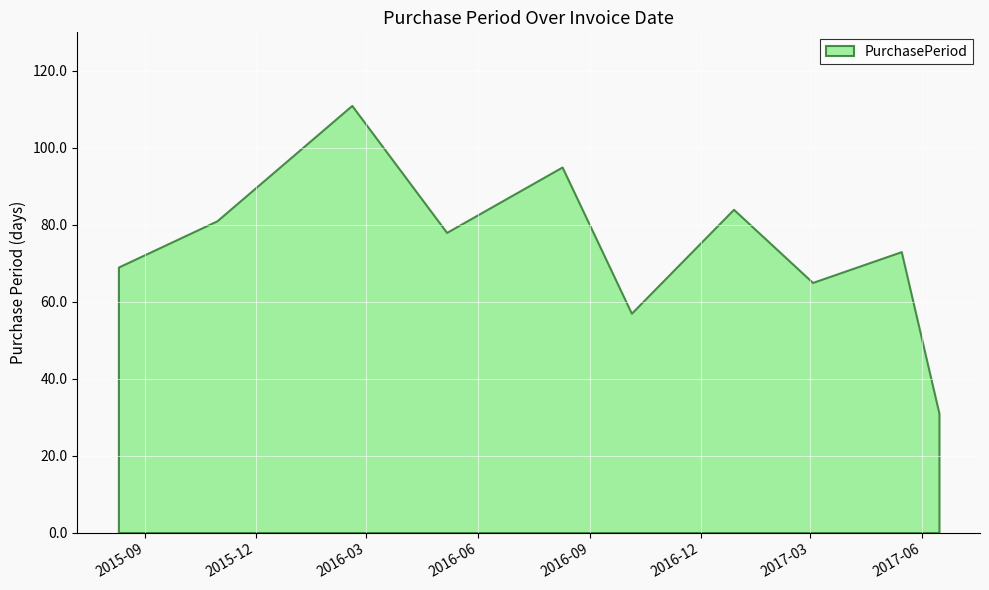

The value at 2016-02-18 is 111. True or false?

True